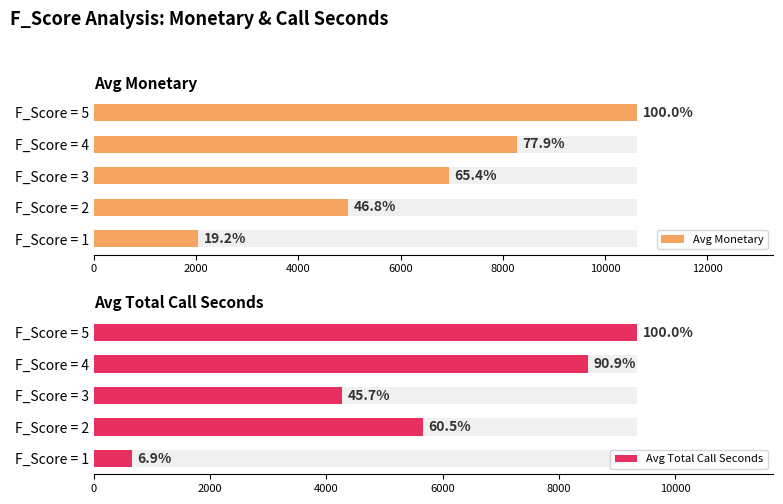

Count the number of categories in the chart.

5